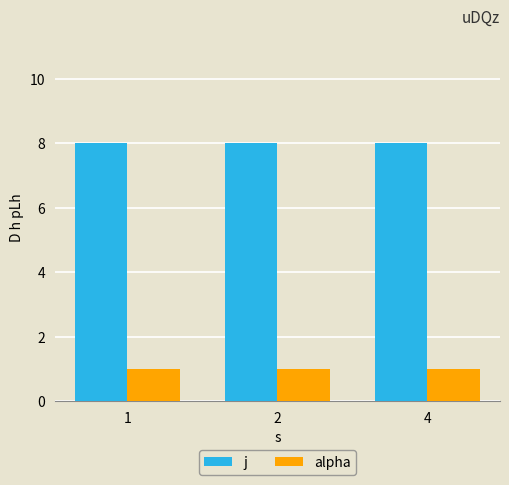

What value does the alpha series have at 4?

1